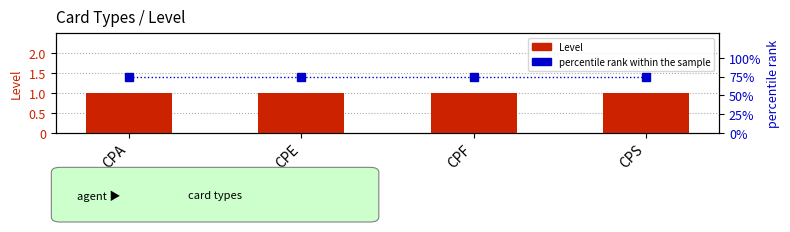

Between CPA and CPF, which is larger?

CPA